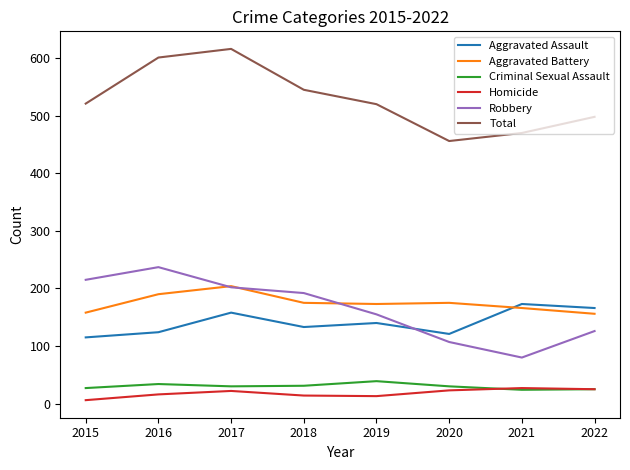

True or false: Aggravated Battery has more than 0 points higher than both neighbors.

True